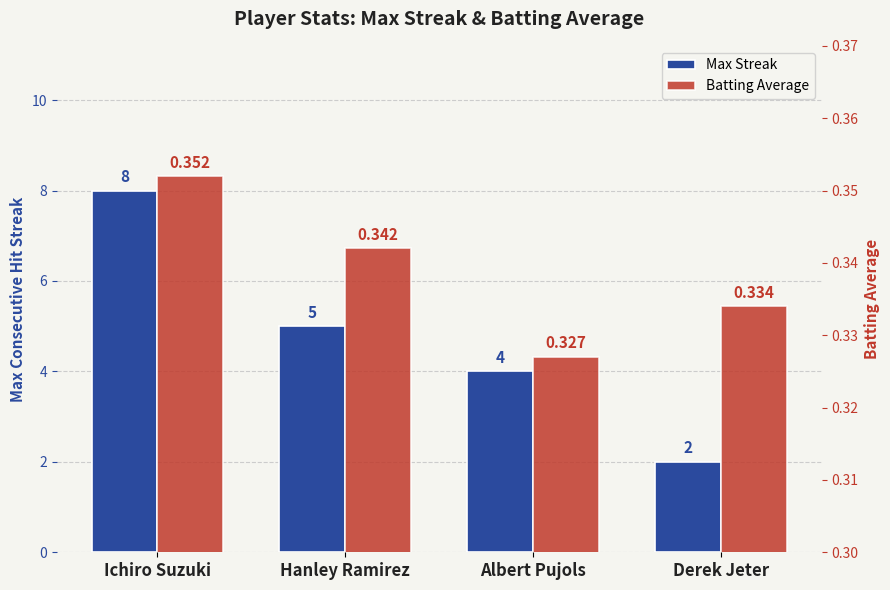

How many groups of bars are there?

4